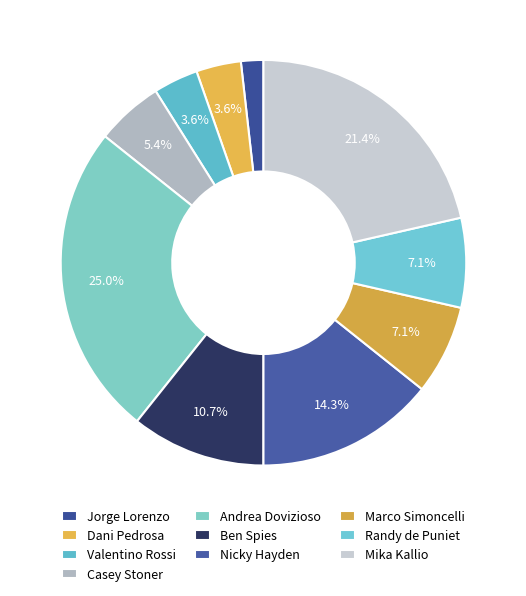

What is the change in value from Dani Pedrosa to Marco Simoncelli?

+2